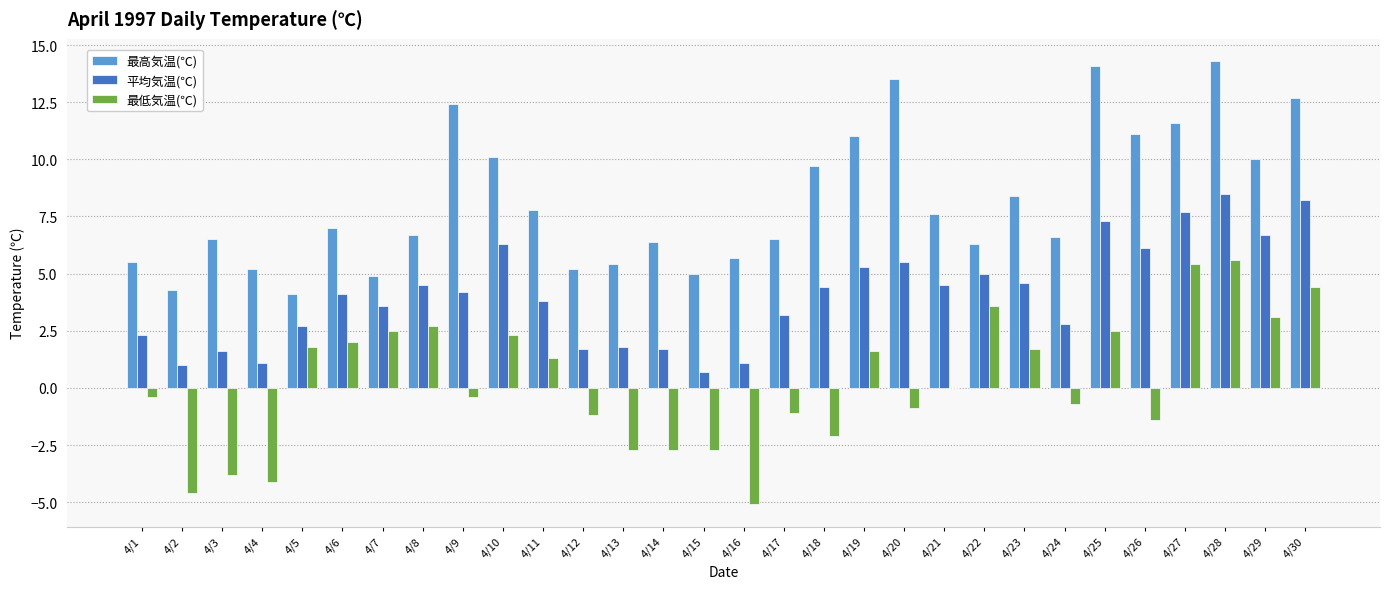

At which label does 最低気温(℃) first exceed 0?

4/5